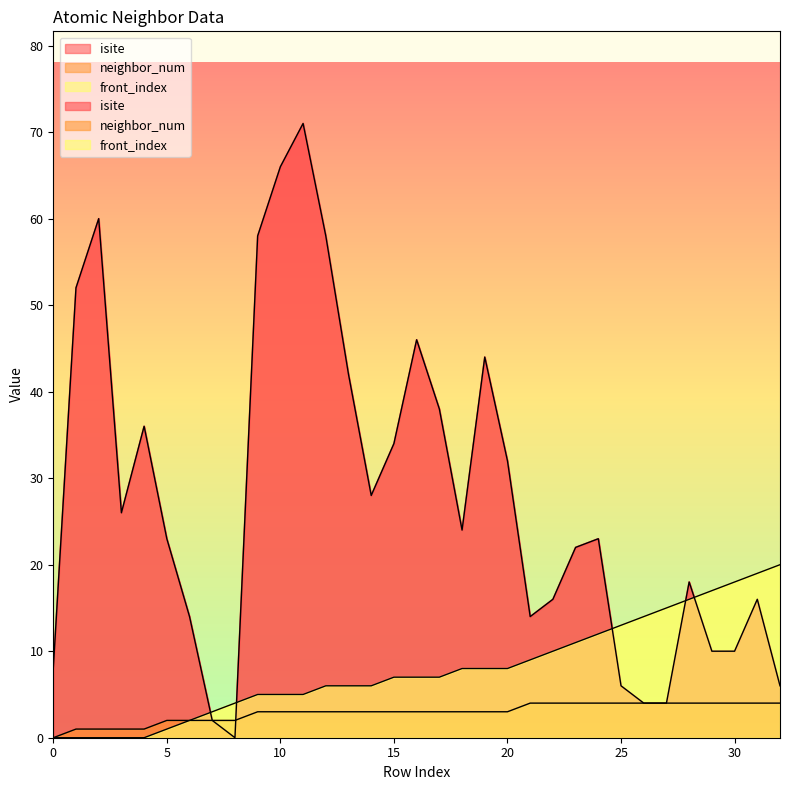

True or false: neighbor_num and isite cross at least once.

True